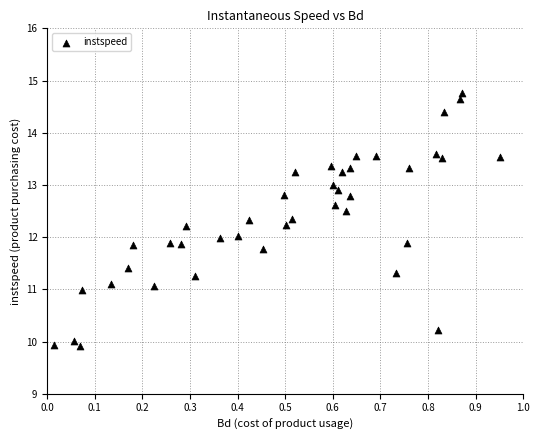

What is the range of X values (max minus min)?

0.9